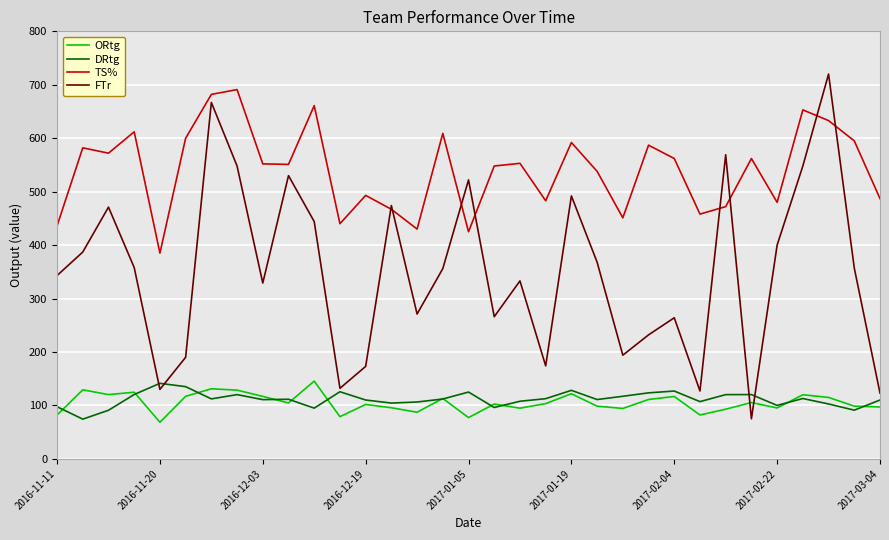

What is the maximum value shown in the chart?

720.0